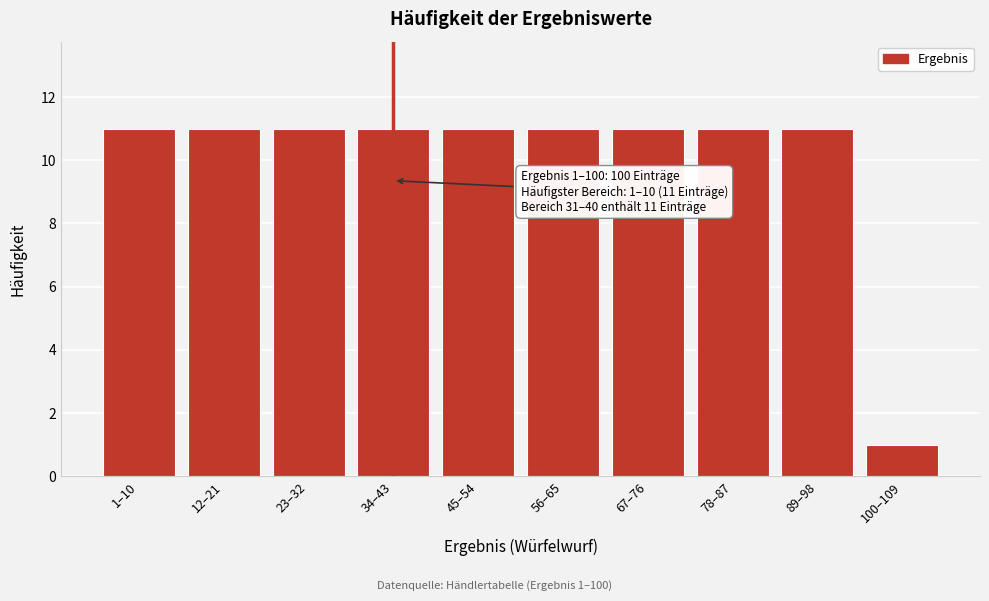

Reading right to left, list all the values displayed in this chart.

1	11	11	11	11	11	11	11	11	11